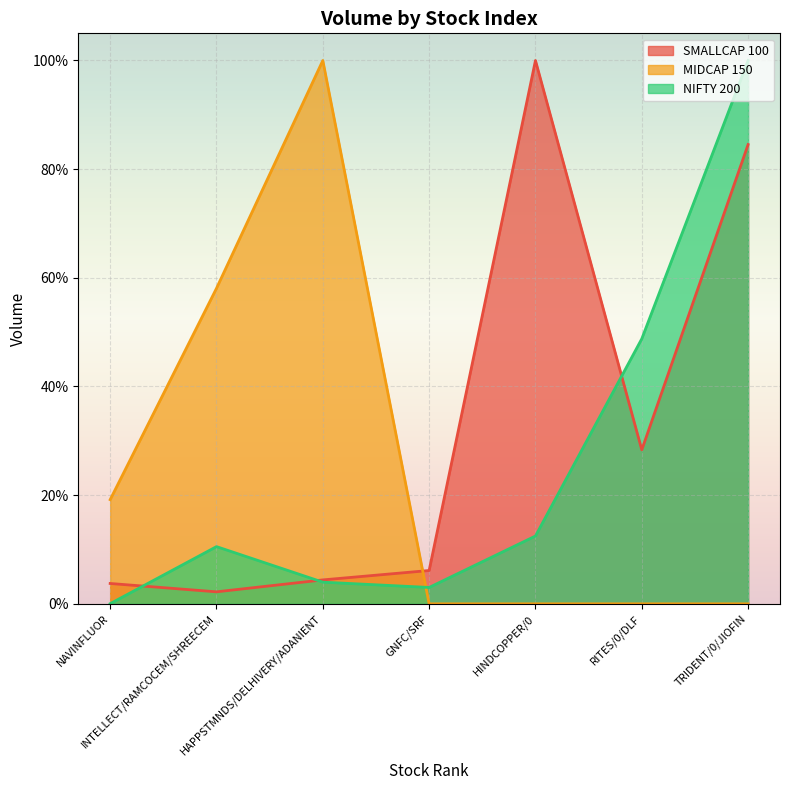

What is the difference between the highest and lowest values at INTELLECT/RAMCOCEM/SHREECEM?

0.6